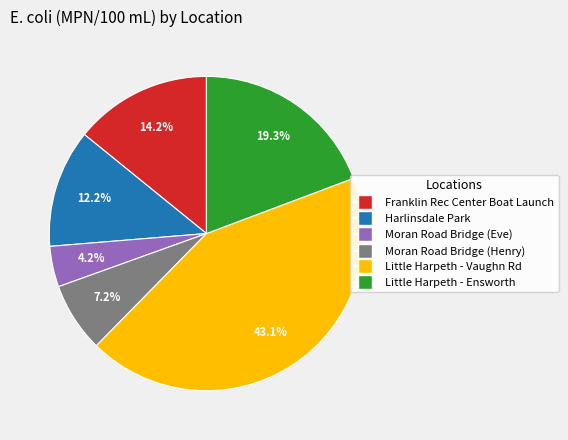

How many segments does this pie chart have?

6